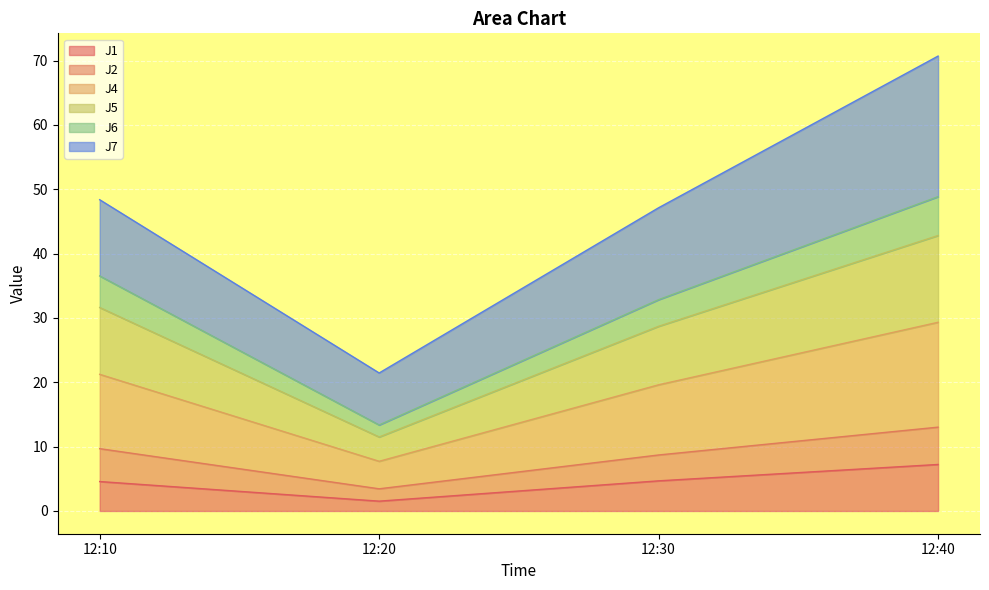

True or false: J1 has more than 0 interior local peaks.

False